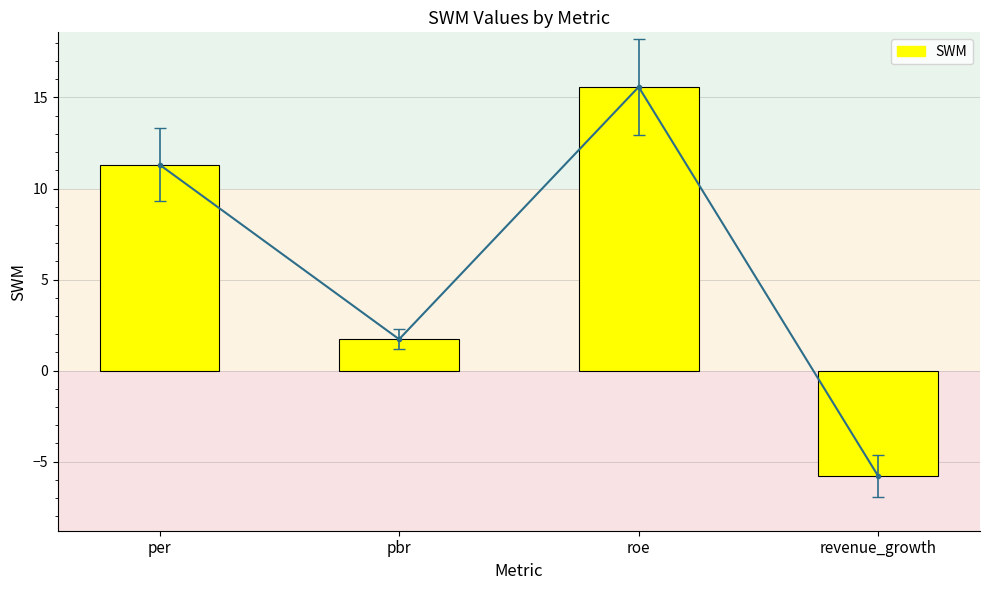

Count the number of categories in the chart.

4